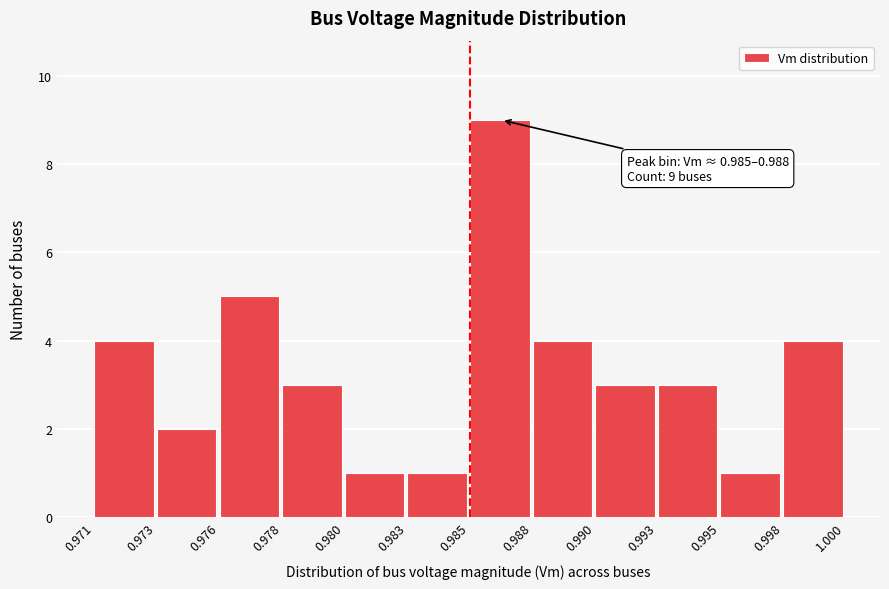

Reading left to right, extract all data points from this chart.

0.971=4	0.973=2	0.976=5	0.978=3	0.980=1	0.983=1	0.985=9	0.988=4	0.990=3	0.993=3	0.995=1	0.998=4